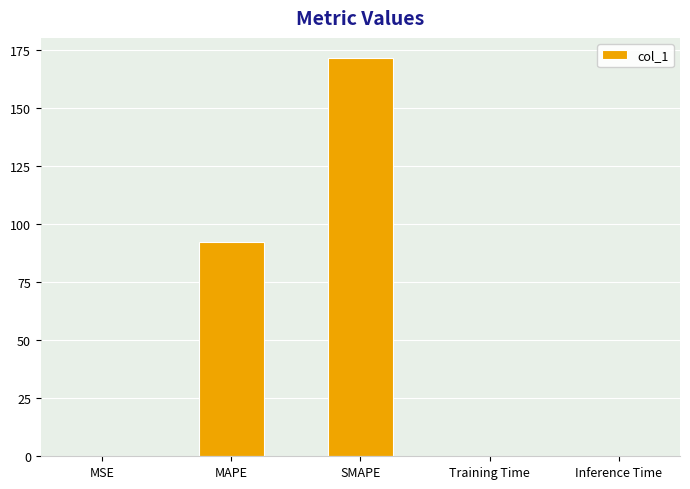

At which label is the value closest to 85?

MAPE